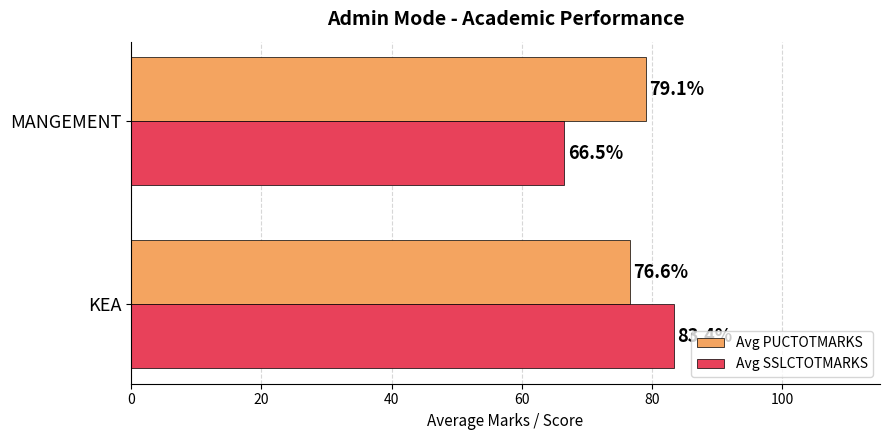

At how many categories does at least one series exceed 82?

1